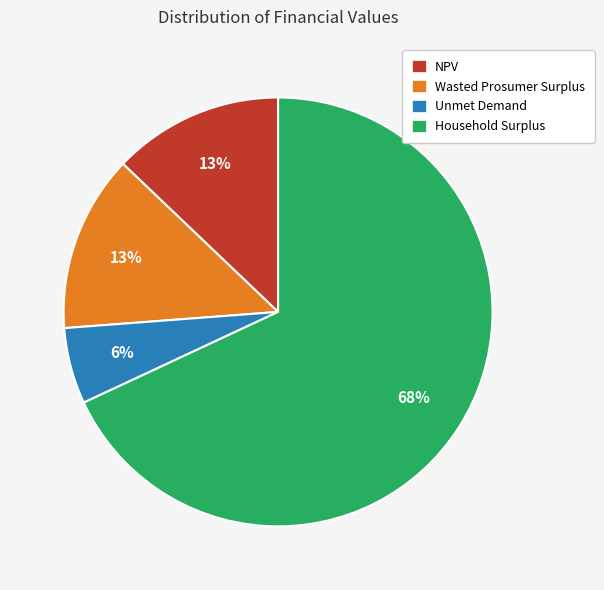

How many segments does this pie chart have?

4